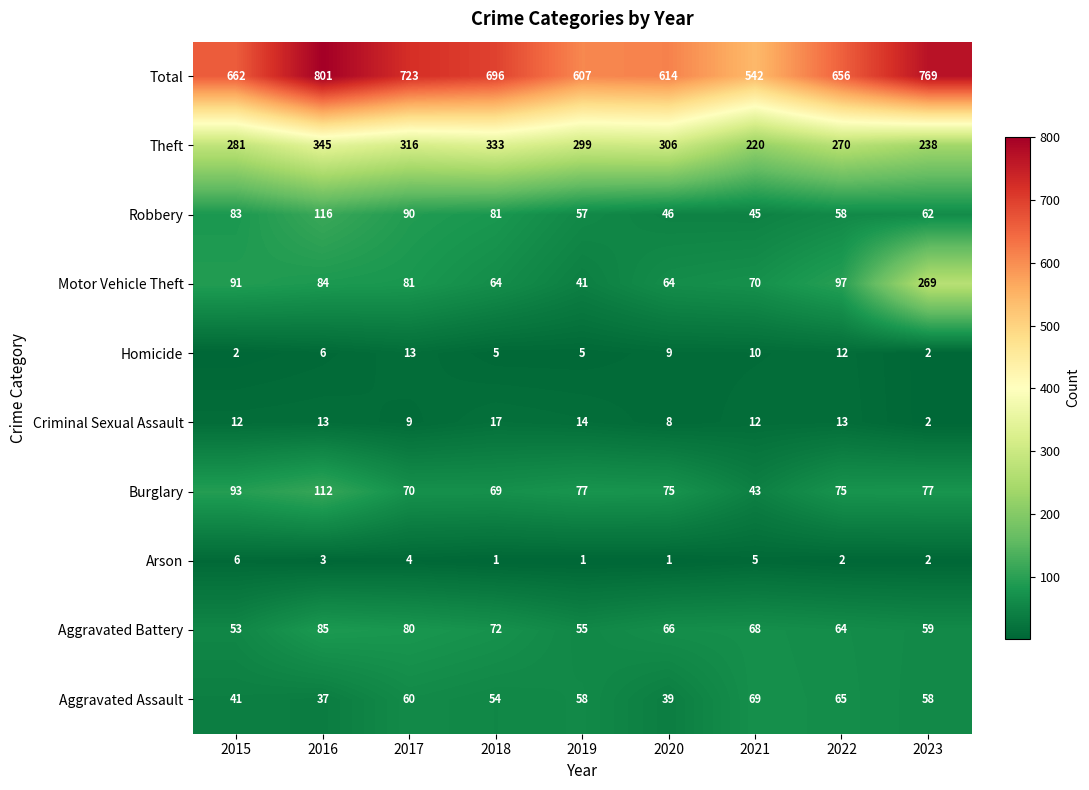

Which series has the largest range (max minus min)?

Total